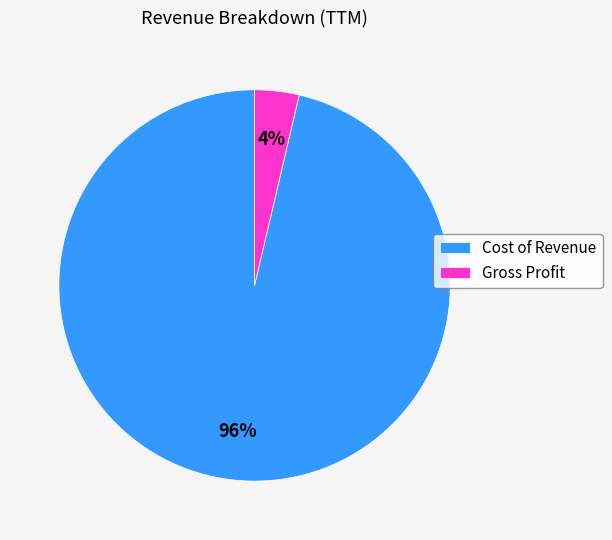

Is the sum of Cost of Revenue and Gross Profit greater than half?

Yes